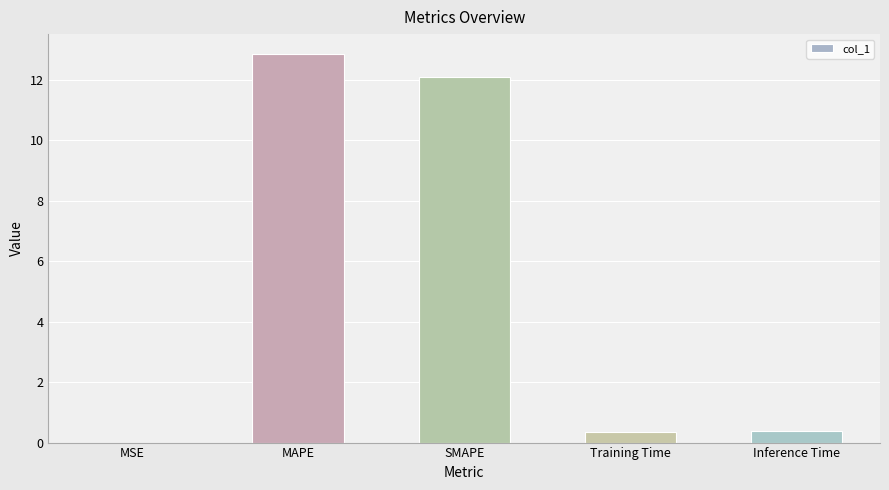

Is it true that the value at SMAPE is 20.2?

False